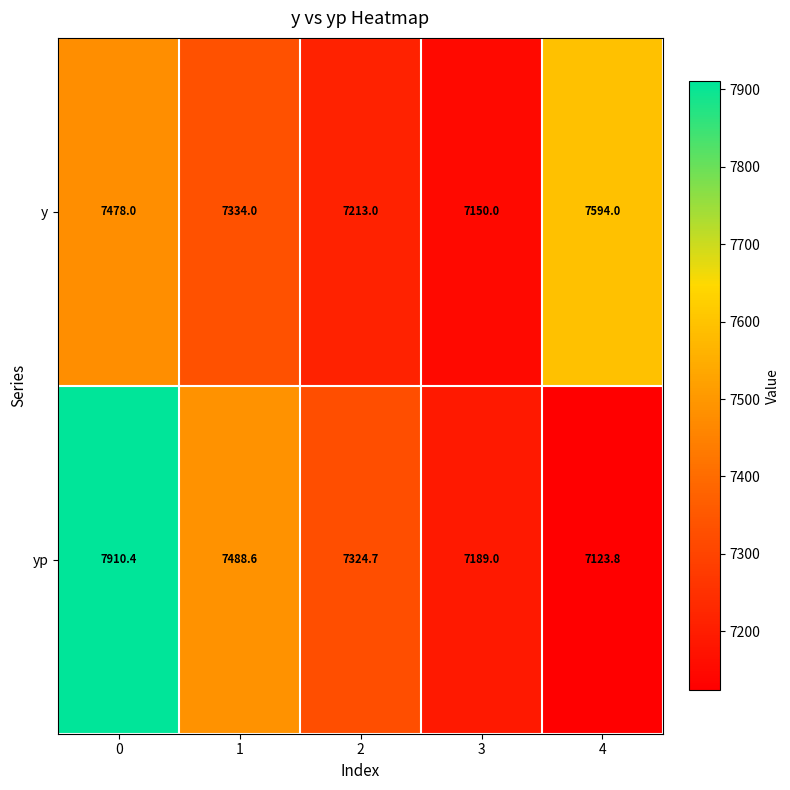

List the series in order of their overall mean, highest first.

yp, y